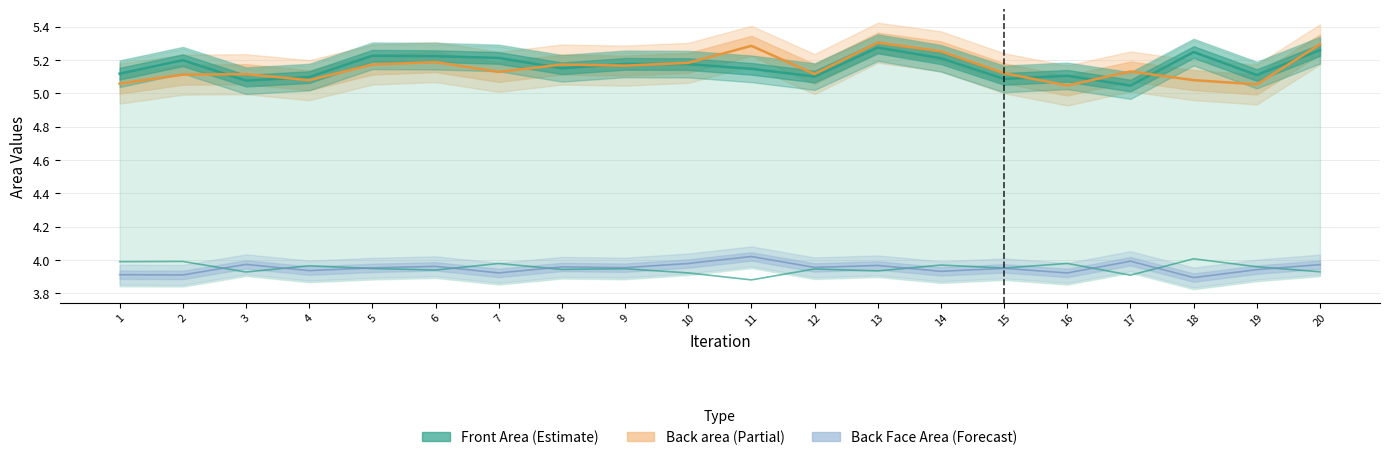

True or false: Front Area and Back Face Area intersect in this chart.

False